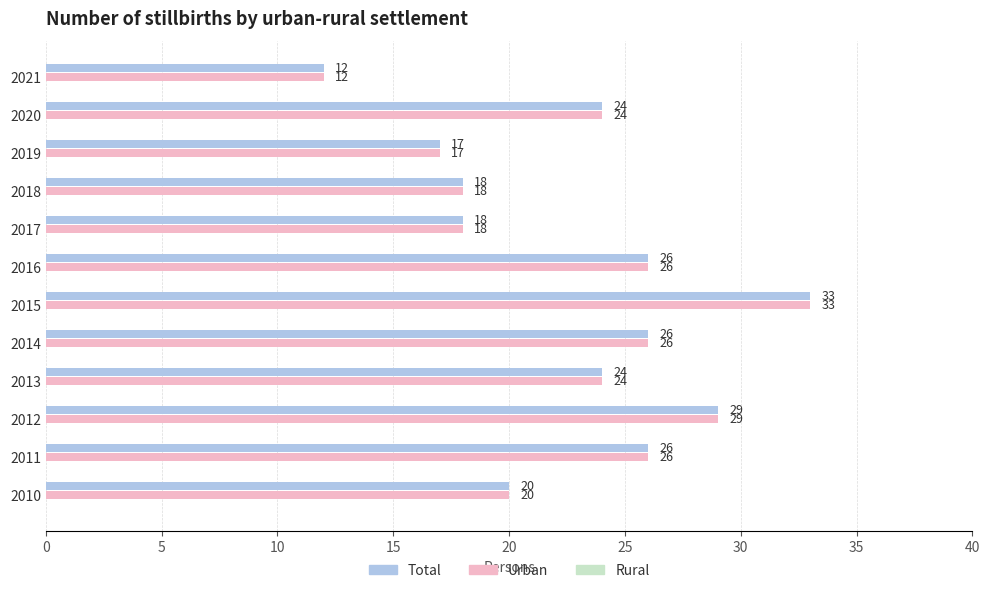

At how many categories does at least one series exceed 15?

11